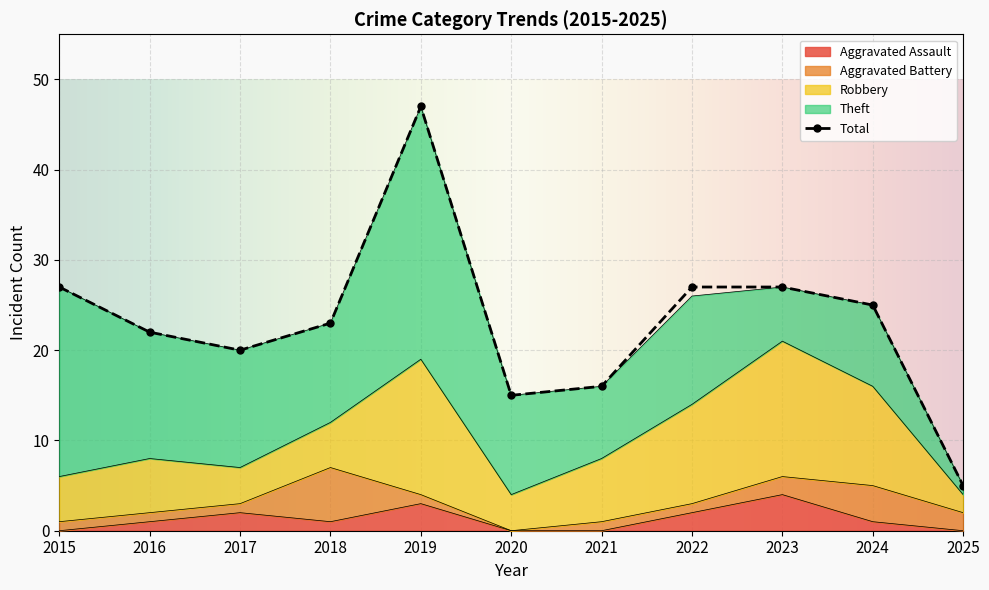

At which category is the sum across all series the highest?

2019